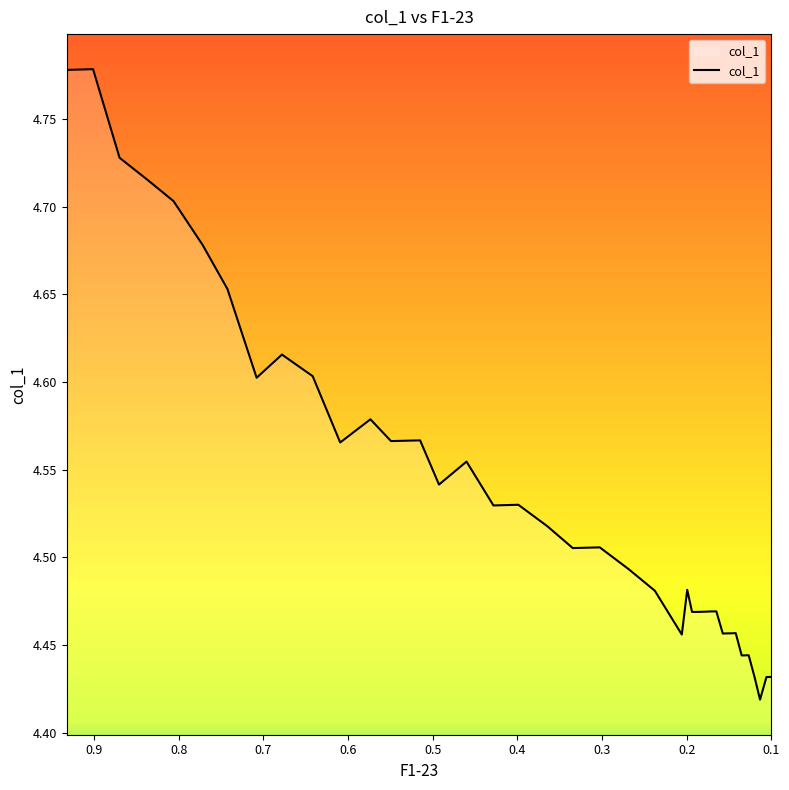

The chart shows a value of 1.9 at 0.6417. True or false?

False